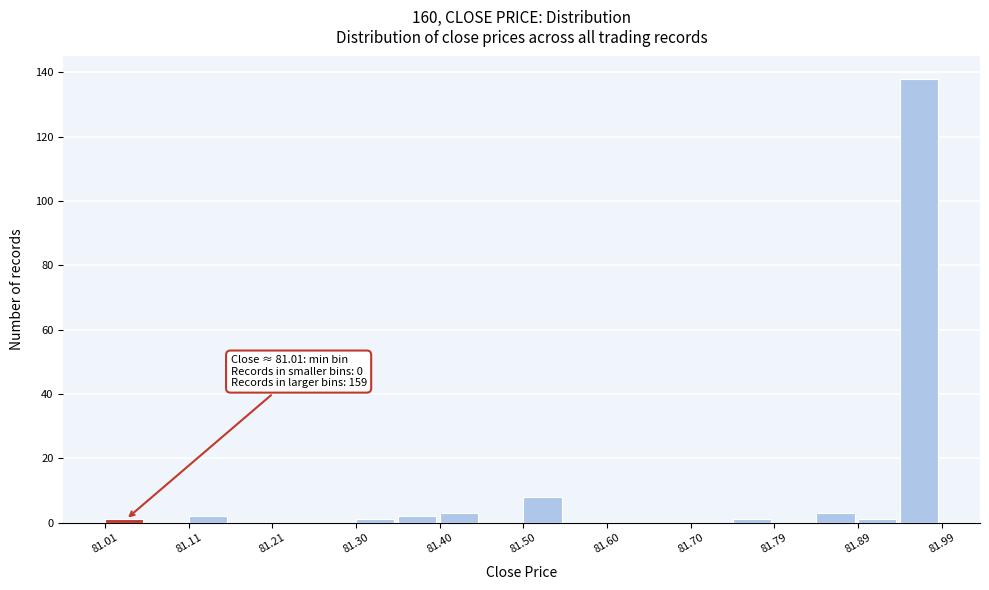

Over which range of the x-axis is the bar tallest?

81.941 to 81.990